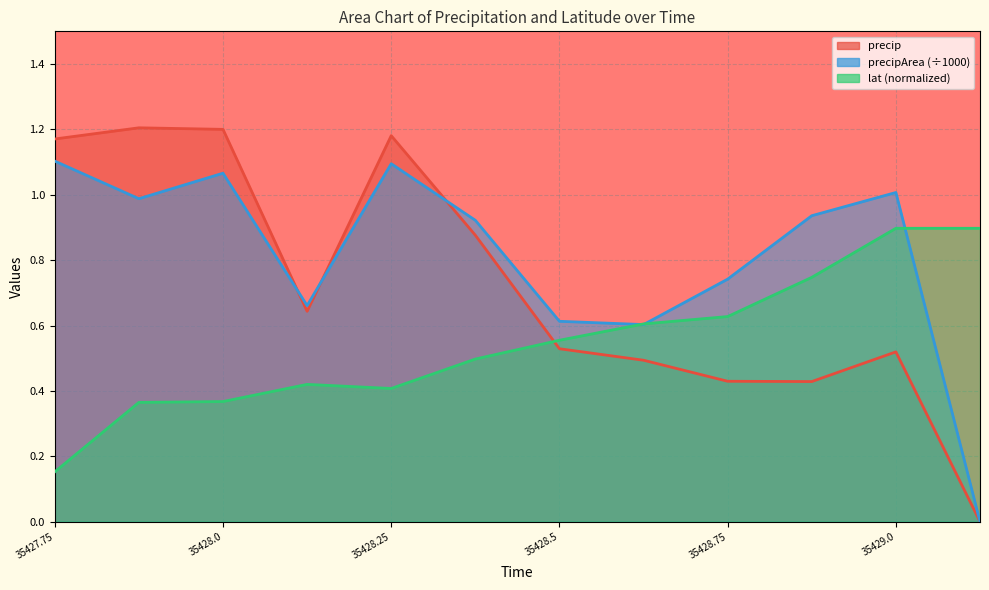

Reading left to right, what are all the values shown in this chart?

precip: 35427.75=1.2	35427.875=1.2	35428.0=1.2	35428.125=0.6	35428.25=1.2	35428.375=0.9	35428.5=0.5	35428.625=0.5	35428.75=0.4	35428.875=0.4	35429.0=0.5	35429.125=0.0
precipArea: 35427.75=1.1	35427.875=1.0	35428.0=1.1	35428.125=0.7	35428.25=1.1	35428.375=0.9	35428.5=0.6	35428.625=0.6	35428.75=0.7	35428.875=0.9	35429.0=1.0	35429.125=0.0
lat: 35427.75=0.2	35427.875=0.4	35428.0=0.4	35428.125=0.4	35428.25=0.4	35428.375=0.5	35428.5=0.6	35428.625=0.6	35428.75=0.6	35428.875=0.7	35429.0=0.9	35429.125=0.9